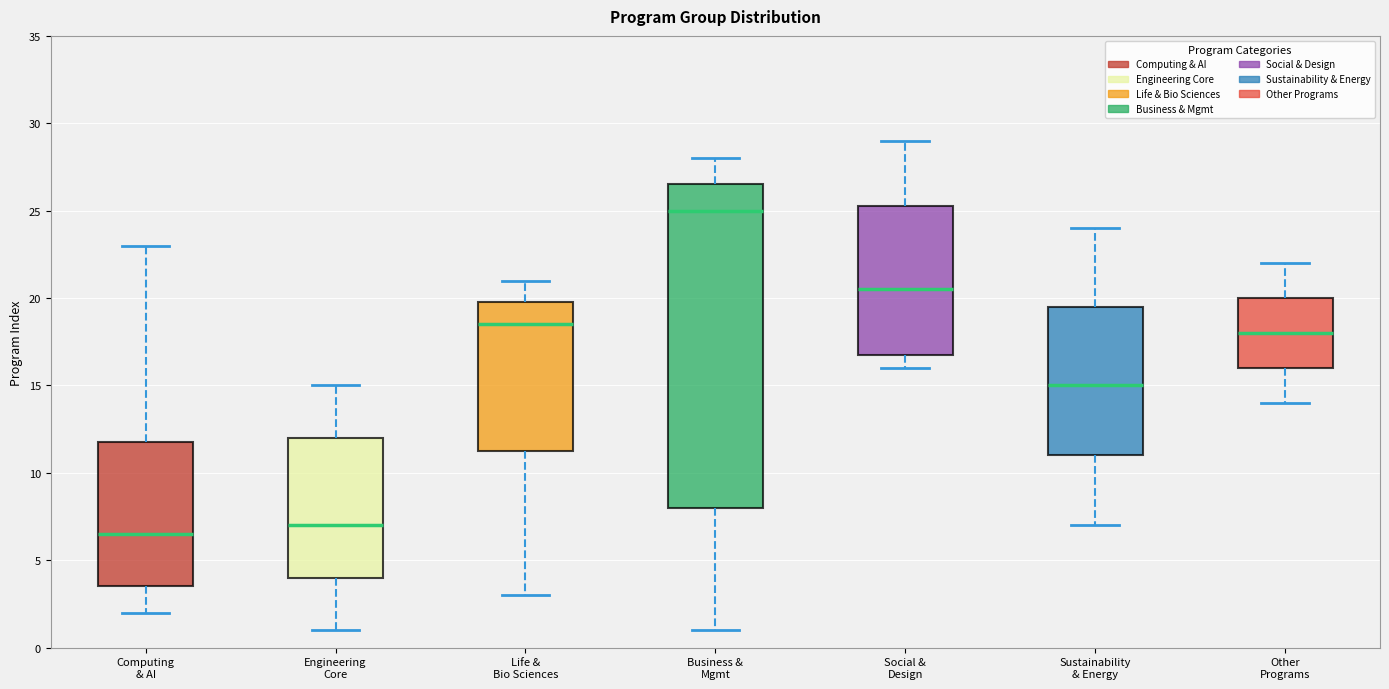

Where is the upper edge of the box for Engineering Core on the y-axis? The values are not printed on the chart, so give them approximately, as read against the axis.

12.0